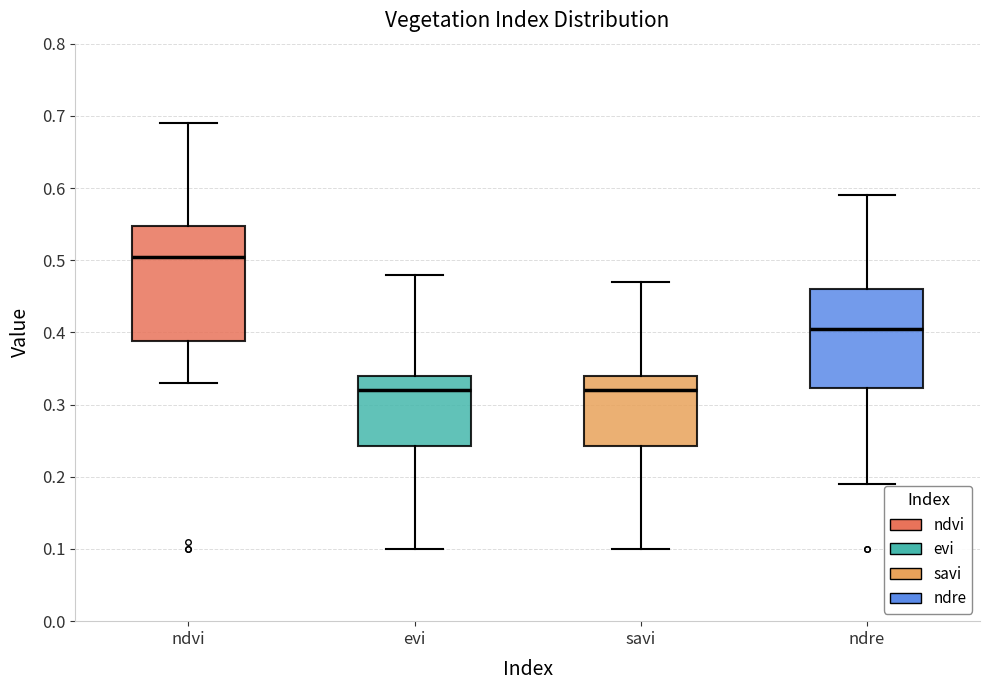

Reading left to right, read every box against the y-axis: the position of its median line, the range the box covers, and the ends of its whiskers. The values are not printed on the chart, so give them approximately, as read against the axis.

ndvi: median 0.51, box 0.39 to 0.55, whiskers 0.33 to 0.69
evi: median 0.32, box 0.24 to 0.34, whiskers 0.10 to 0.48
savi: median 0.32, box 0.24 to 0.34, whiskers 0.10 to 0.47
ndre: median 0.41, box 0.32 to 0.46, whiskers 0.19 to 0.59